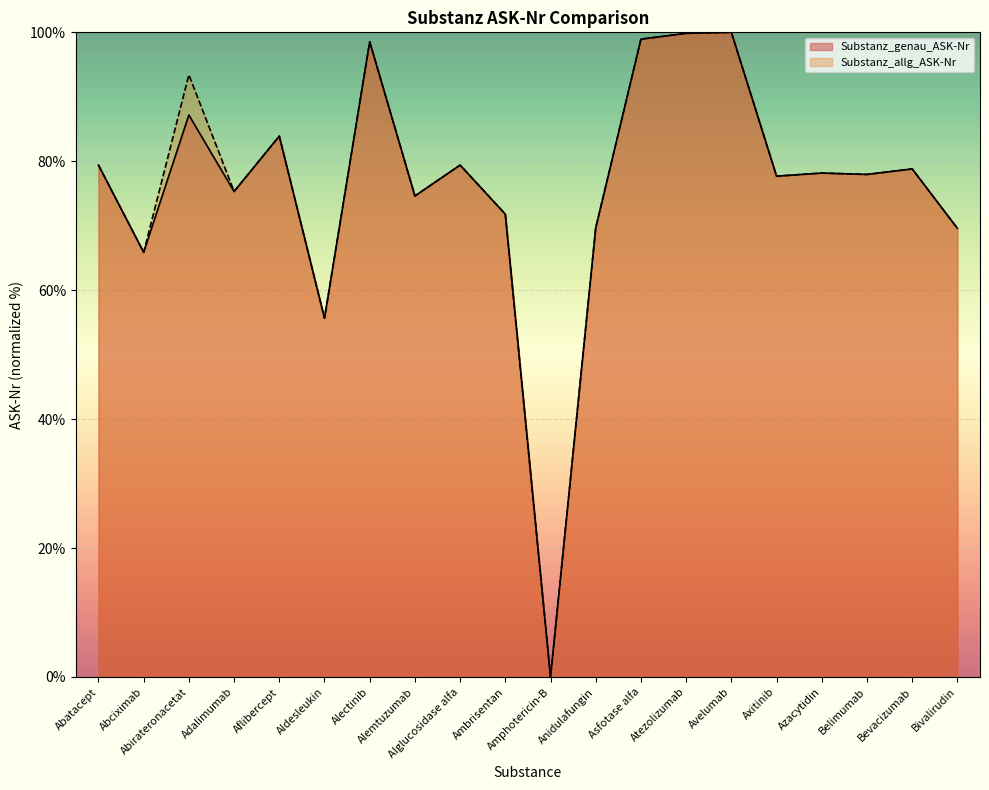

Reading left to right, extract all data points from this chart.

Substanz_genau_ASK-Nr: 79.4	65.9	87.2	75.3	83.9	55.7	98.5	74.6	79.4	71.8	0.0	69.7	98.9	99.8	100.0	77.7	78.2	78.0	78.8	69.6
Substanz_allg_ASK-Nr: 79.4	65.9	93.4	75.3	83.9	55.7	98.5	74.6	79.4	71.8	0.0	69.7	98.9	99.8	100.0	77.7	78.2	78.0	78.8	69.6